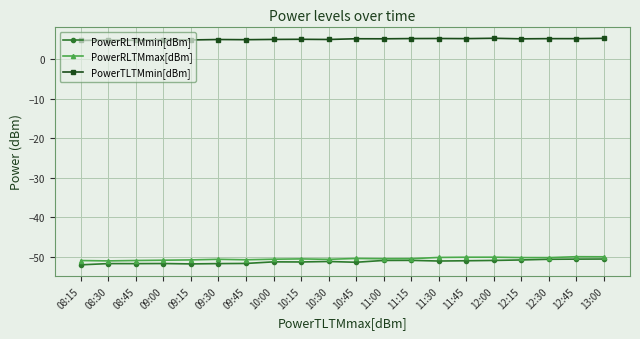

Is the value of PowerRLTMmin[dBm] at 12:00 greater than the value of PowerTLTMmin[dBm] at 12:00?

No